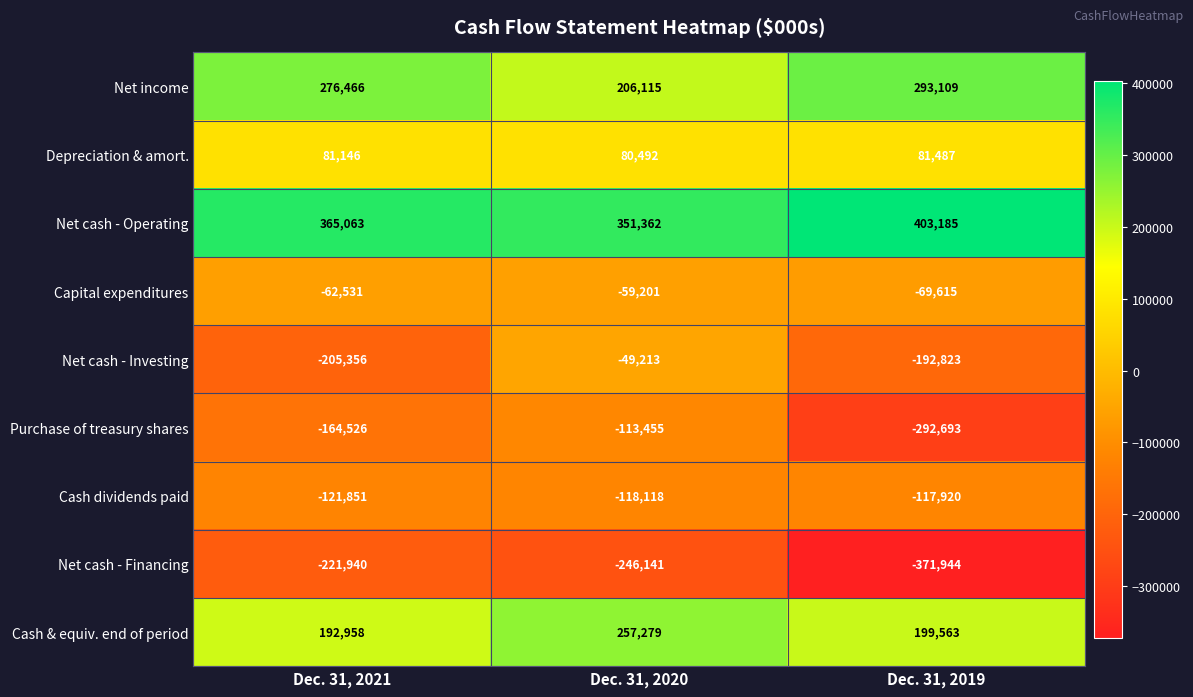

Reading right to left, extract all data points from this chart.

Net income: Dec. 31, 2019=293109	Dec. 31, 2020=206115	Dec. 31, 2021=276466
Depreciation & amort.: Dec. 31, 2019=81487	Dec. 31, 2020=80492	Dec. 31, 2021=81146
Net cash - Operating: Dec. 31, 2019=403185	Dec. 31, 2020=351362	Dec. 31, 2021=365063
Capital expenditures: Dec. 31, 2019=-69615	Dec. 31, 2020=-59201	Dec. 31, 2021=-62531
Net cash - Investing: Dec. 31, 2019=-192823	Dec. 31, 2020=-49213	Dec. 31, 2021=-205356
Purchase of treasury shares: Dec. 31, 2019=-292693	Dec. 31, 2020=-113455	Dec. 31, 2021=-164526
Cash dividends paid: Dec. 31, 2019=-117920	Dec. 31, 2020=-118118	Dec. 31, 2021=-121851
Net cash - Financing: Dec. 31, 2019=-371944	Dec. 31, 2020=-246141	Dec. 31, 2021=-221940
Cash & equiv. end of period: Dec. 31, 2019=199563	Dec. 31, 2020=257279	Dec. 31, 2021=192958